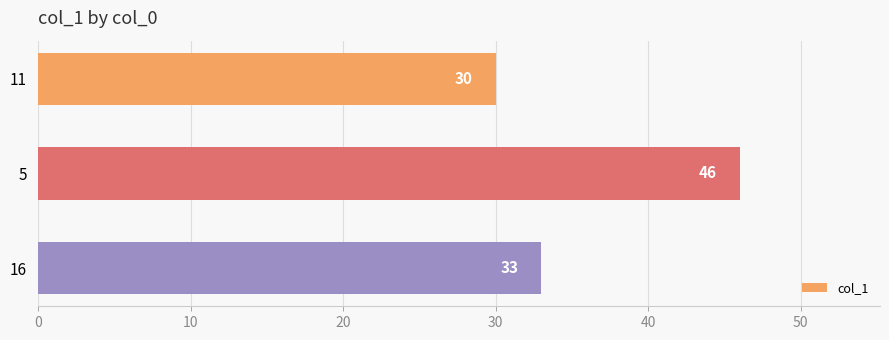

Reading top to bottom, list all the values displayed in this chart.

11=30	5=46	16=33